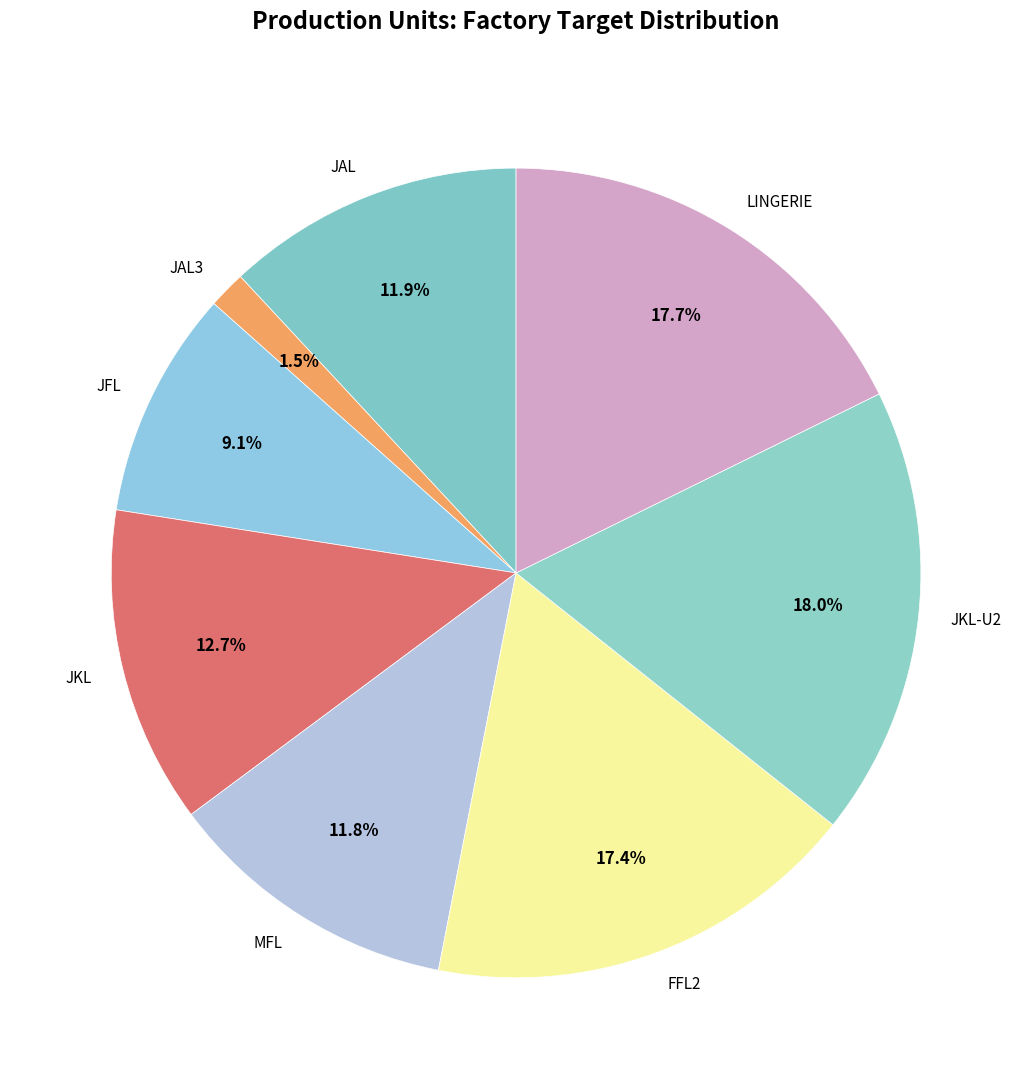

Between JFL and JKL-U2, which is larger?

JKL-U2